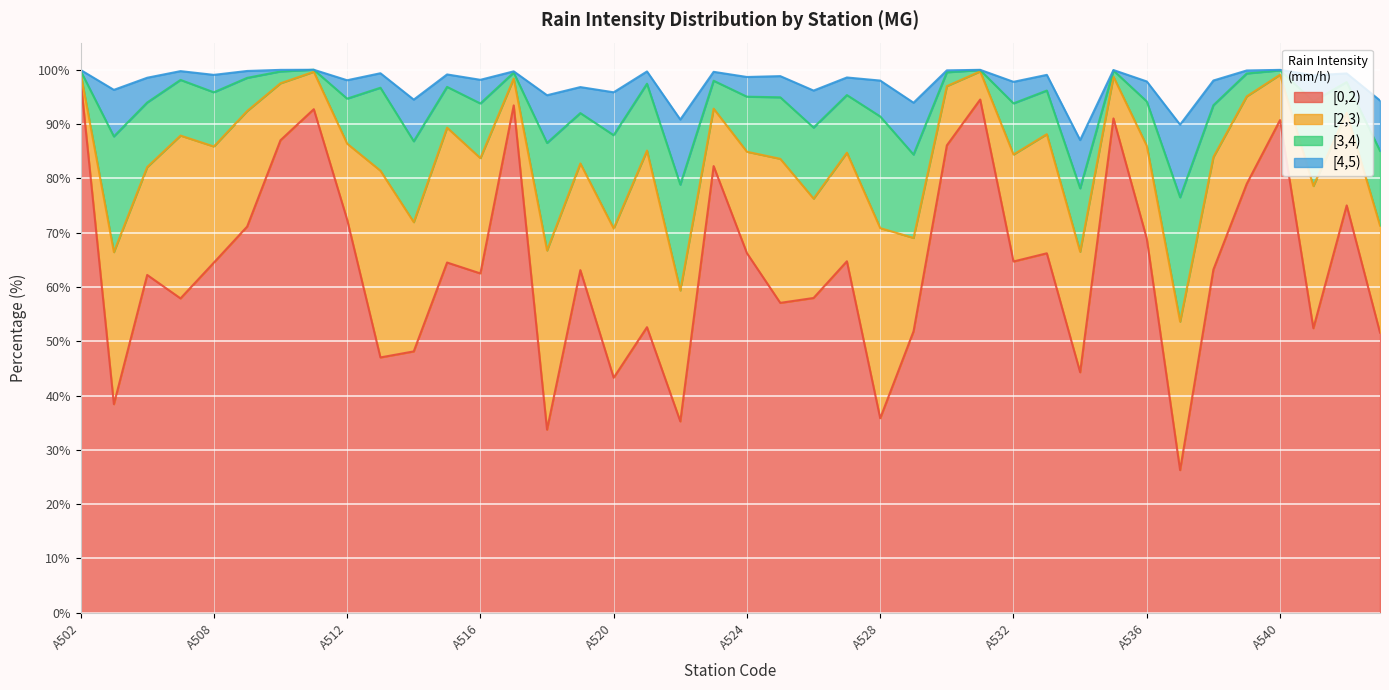

What is the minimum value for [0,2)?

26.3